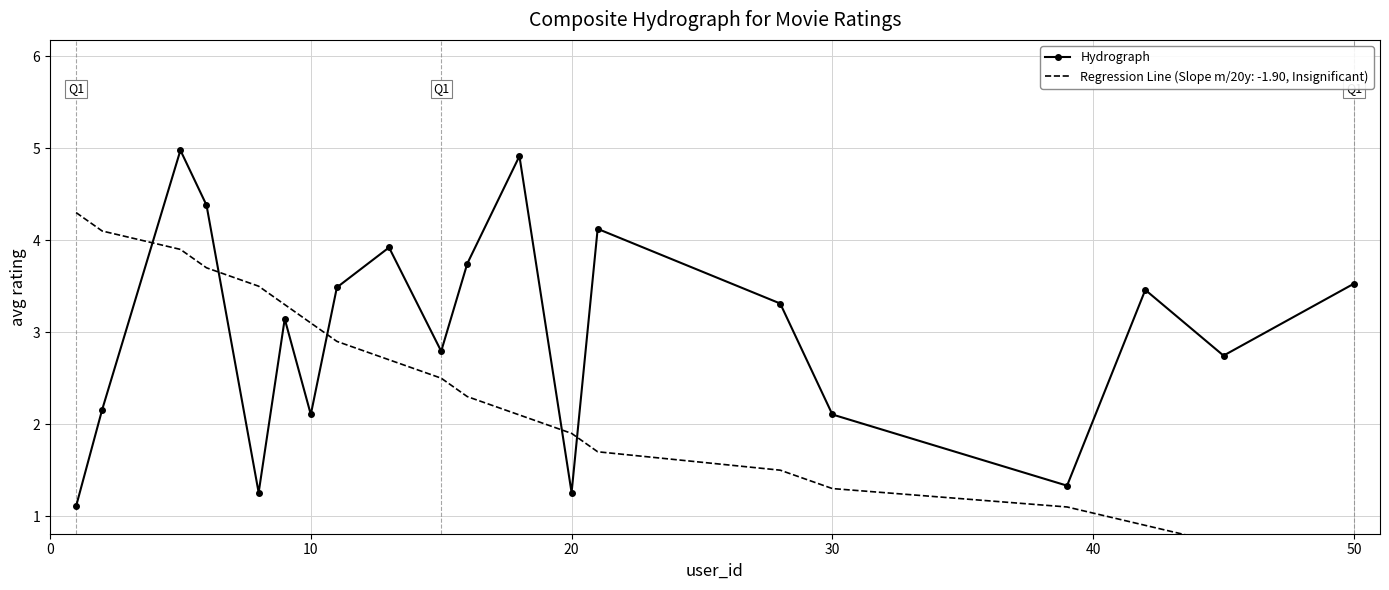

The value of Hydrograph at 30 is 3.3. True or false?

False